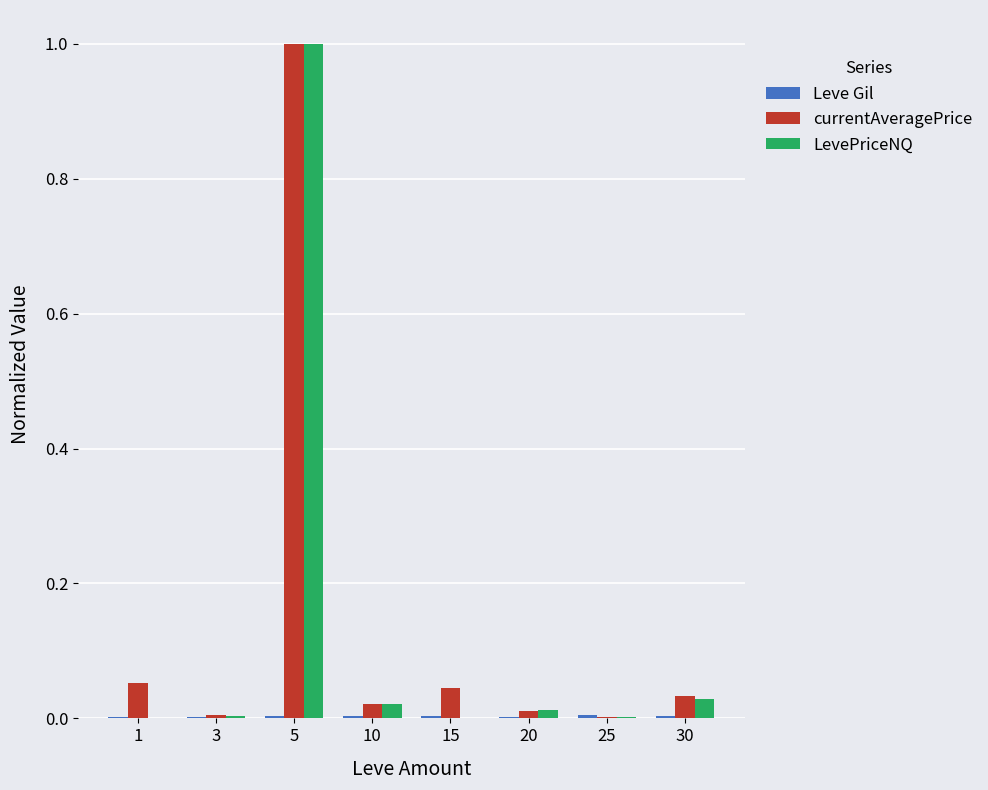

Which series changed the most between 3 and 5?

LevePriceNQ